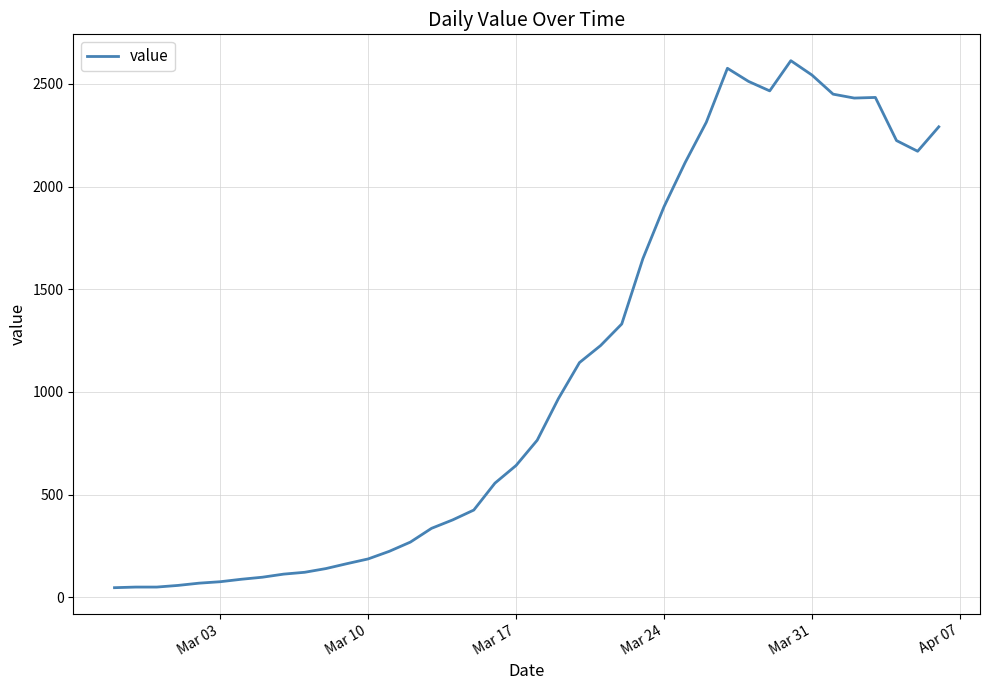

What is the greatest value displayed?

2613